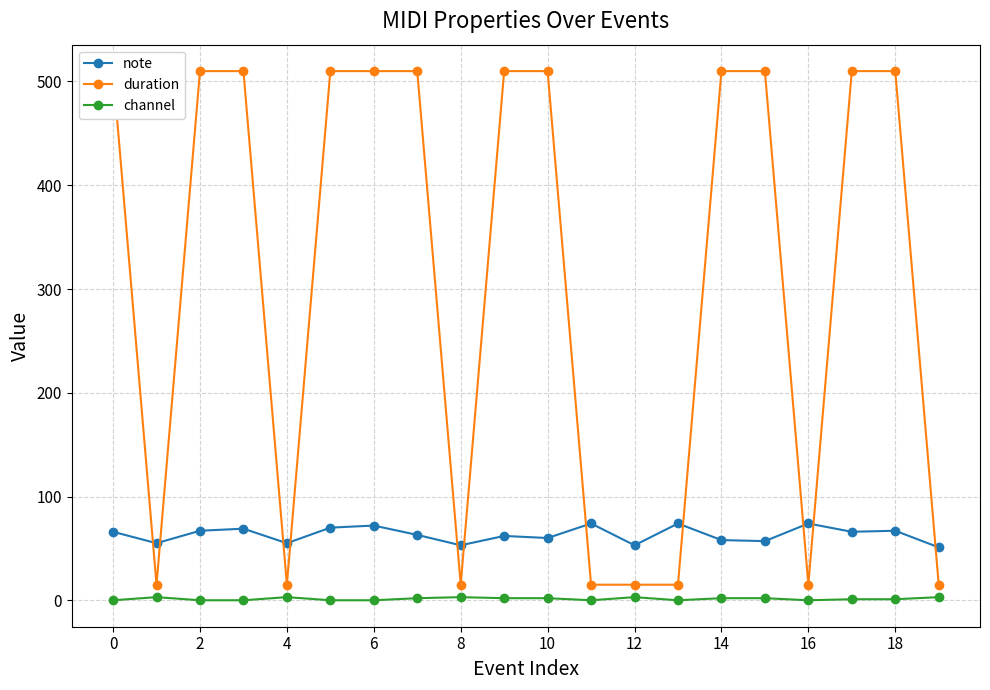

True or false: duration has a value of 510 at 14.

True